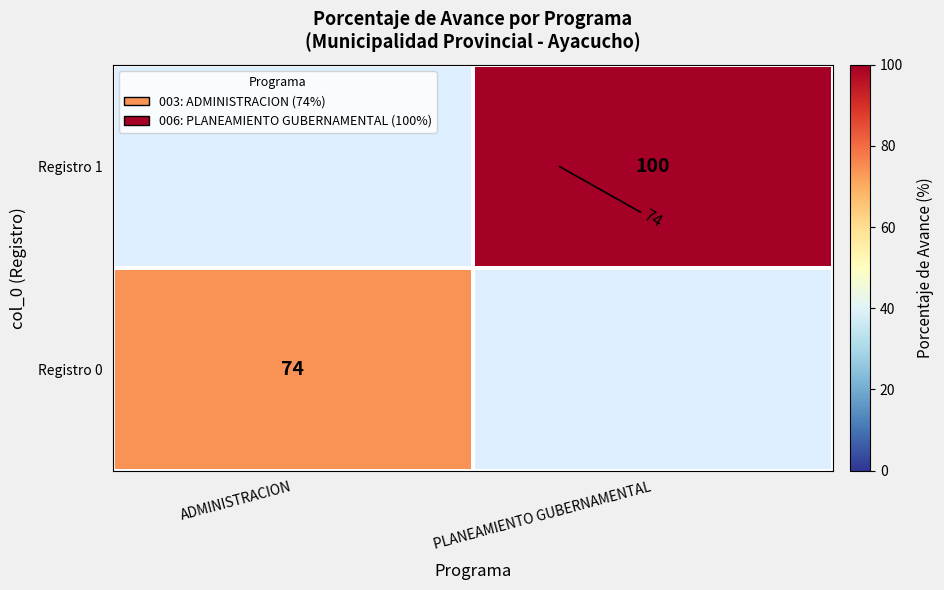

What is the maximum value shown in the chart?

100